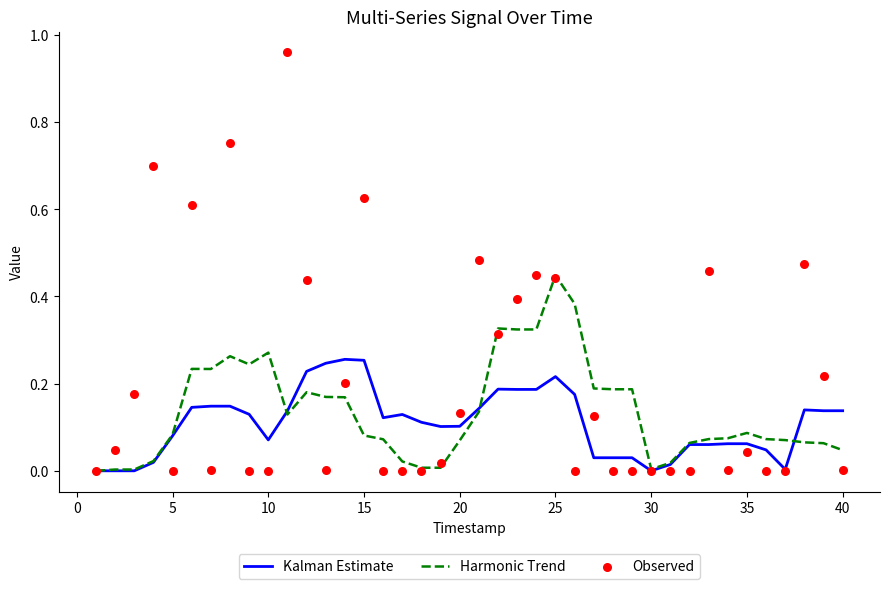

Which series contains the highest Y value?

Observed